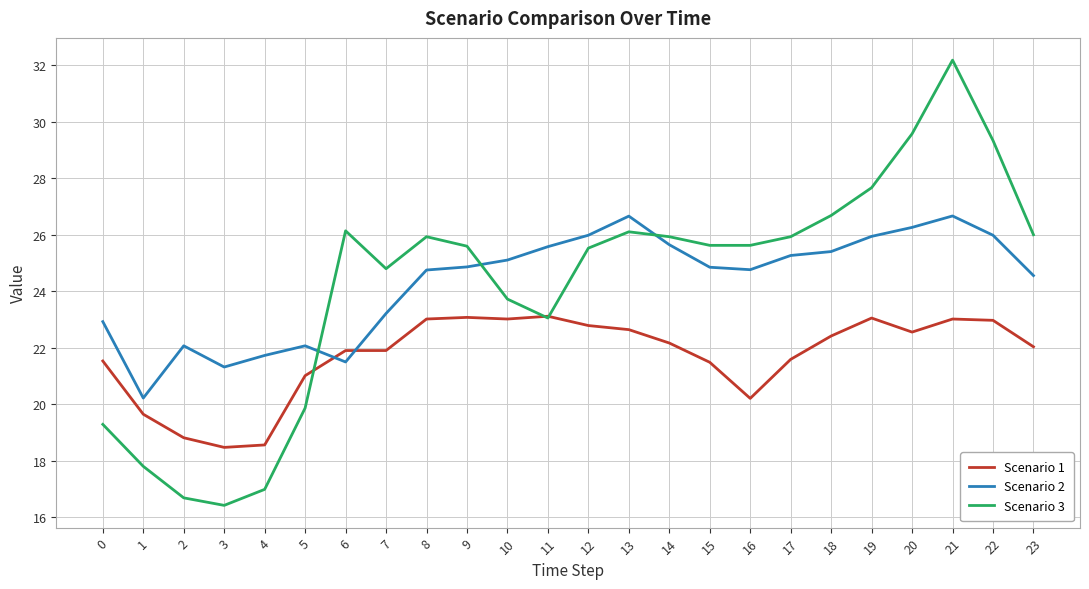

What is the spread (max minus min) of values at 16?

5.4